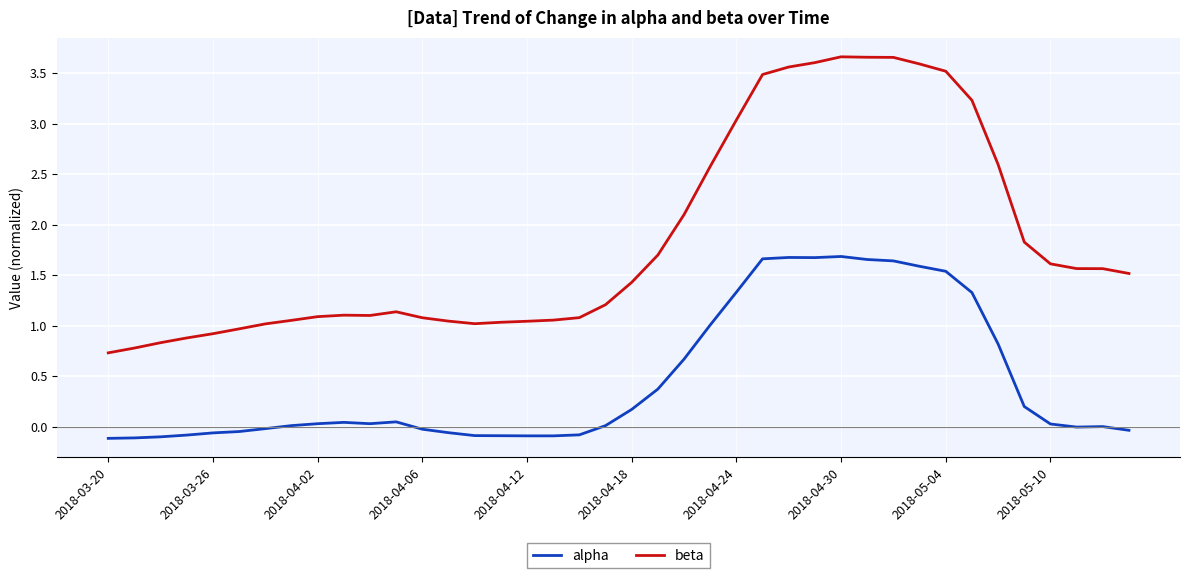

What is the minimum value for beta?

0.7